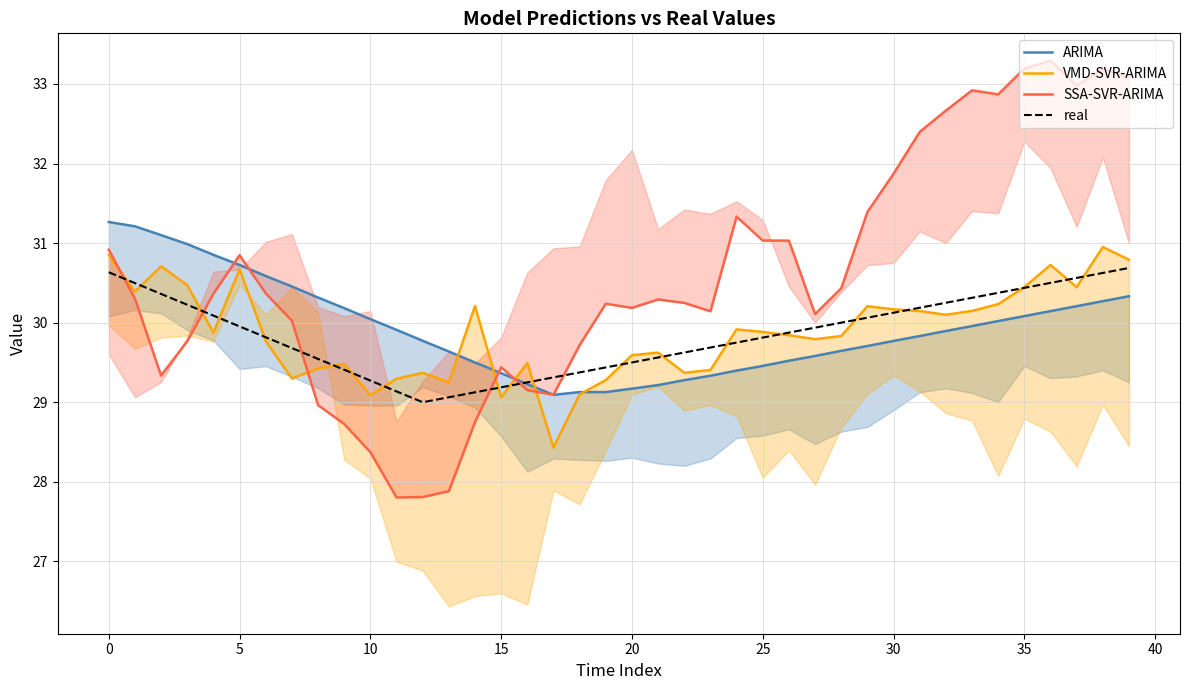

How many lines are shown in the chart?

4